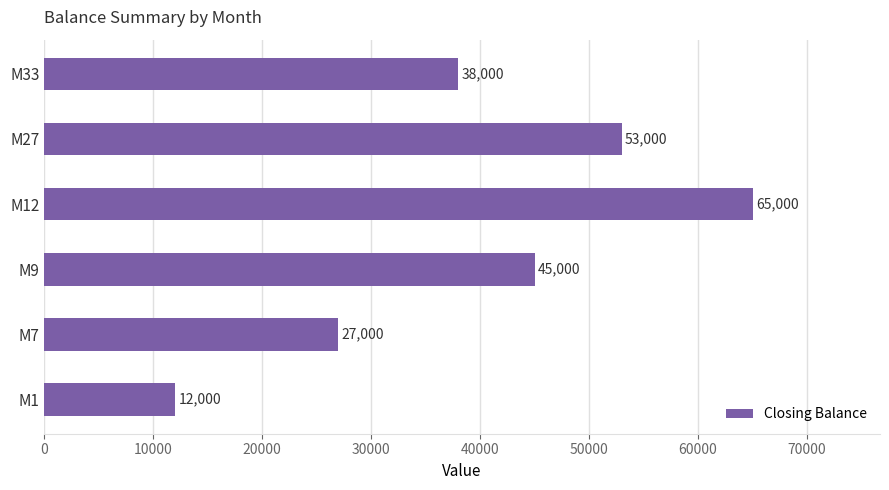

The chart shows a value of 53000 at M27. True or false?

True